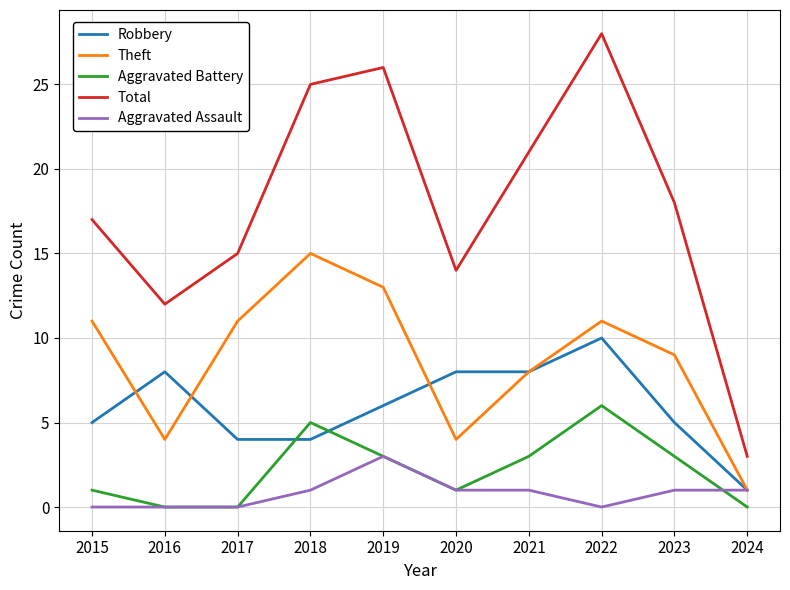

Which series has the largest total across all categories?

Total